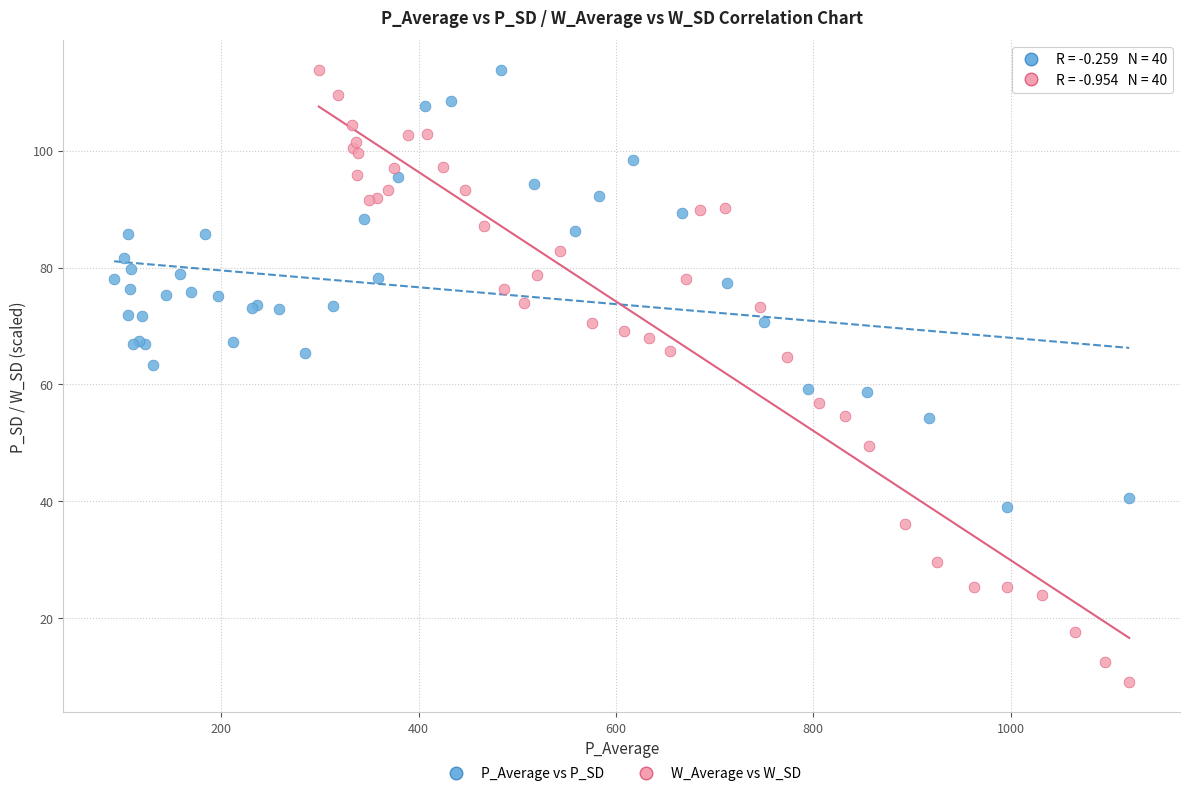

Which series has the largest Y range (max minus min)?

W_Average vs W_SD